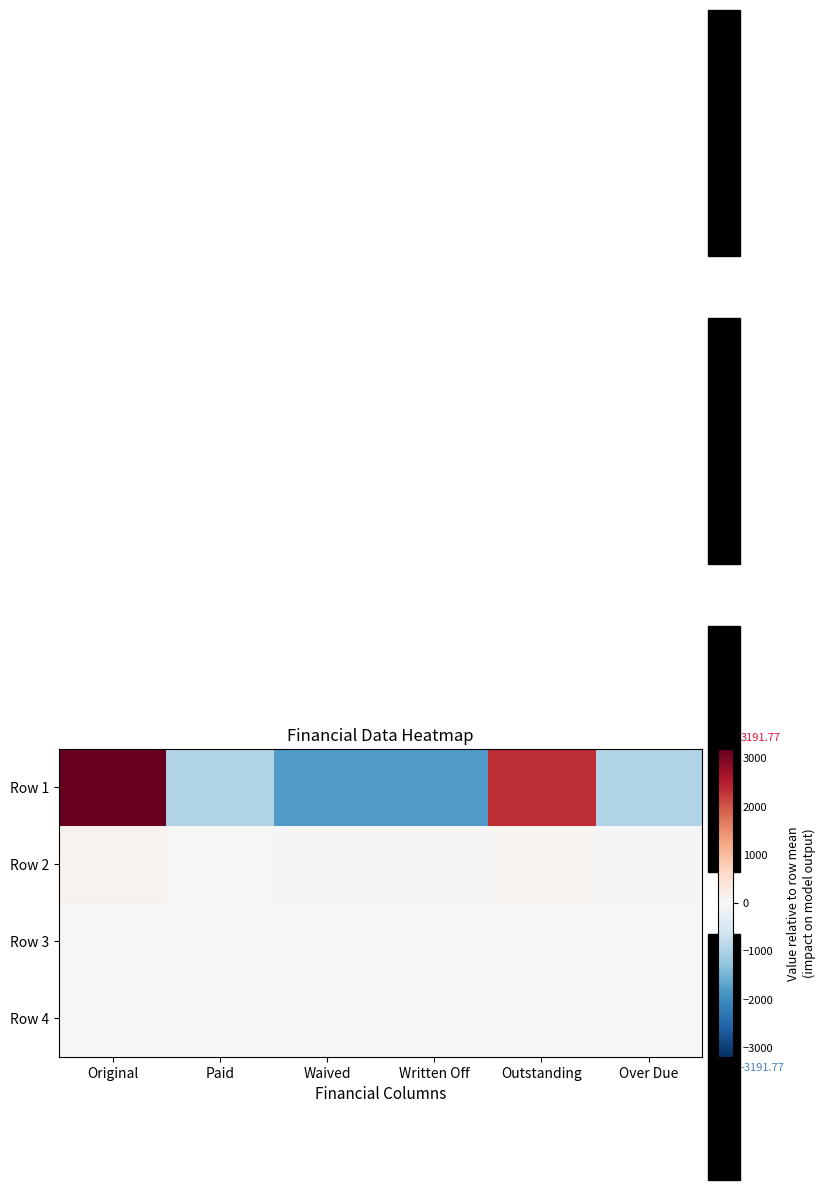

What is the total value across all series at Written Off?

-1881.9